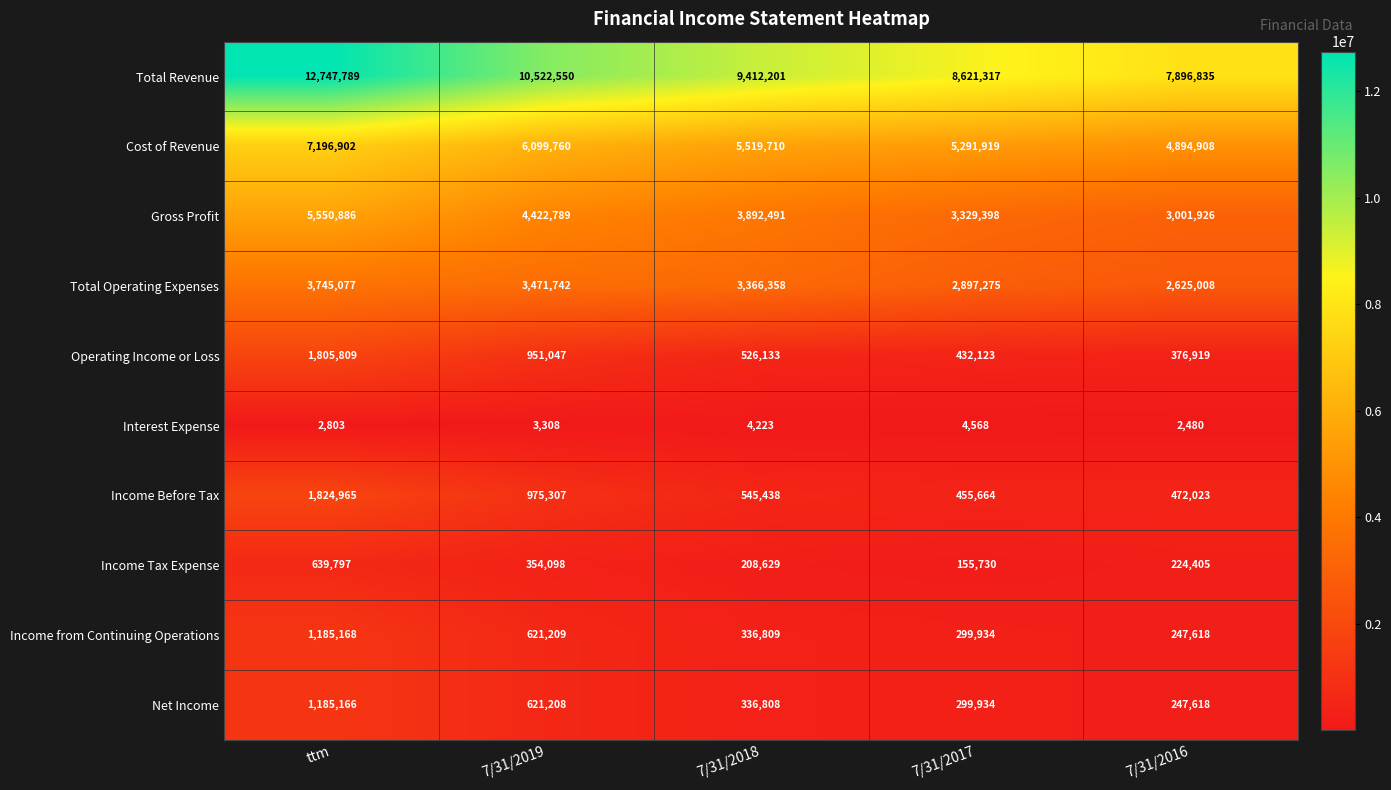

What is the difference between the highest and lowest values at 7/31/2019?

10519242